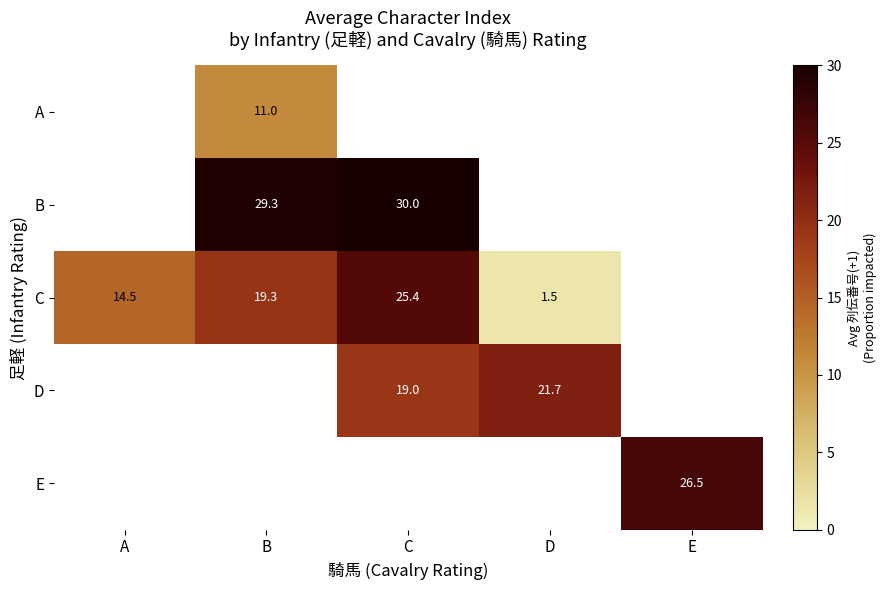

True or false: E has a value of 26.5 at E.

True